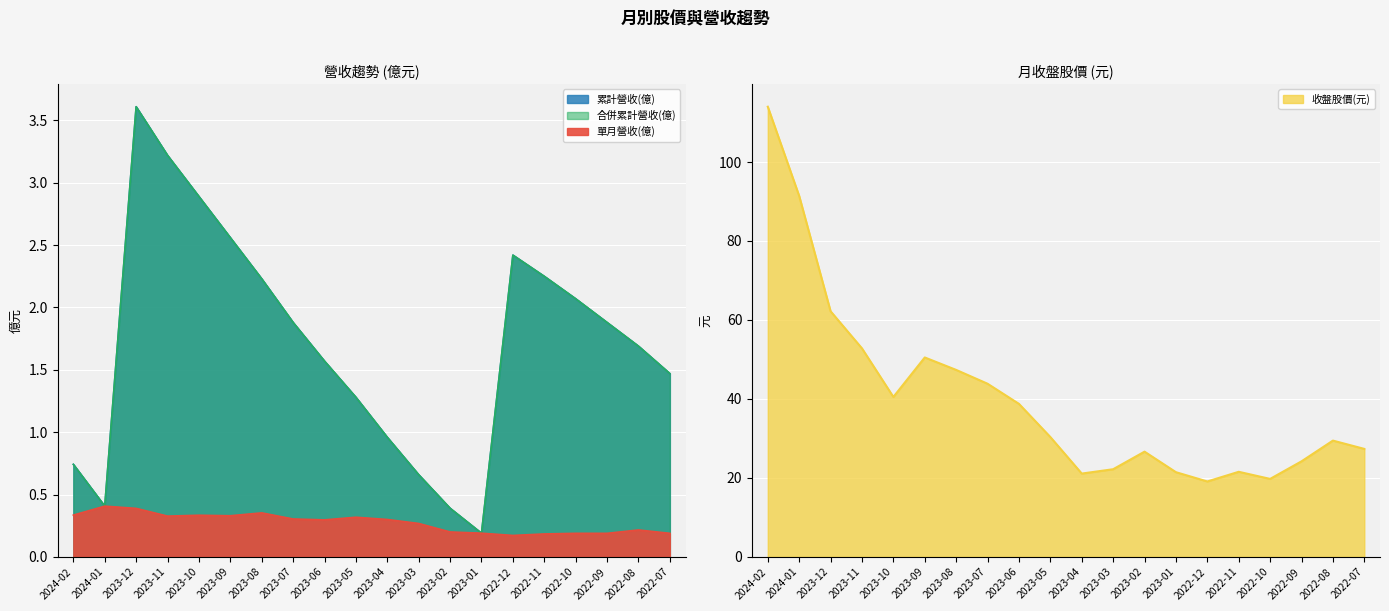

What position from the left is 2023-08?

7